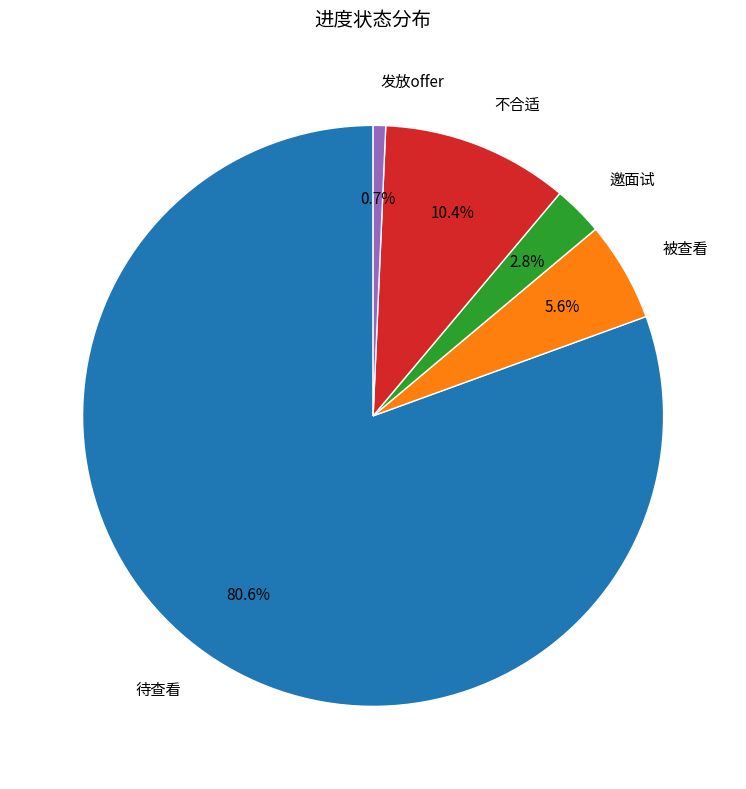

Is there a majority slice in this chart?

Yes